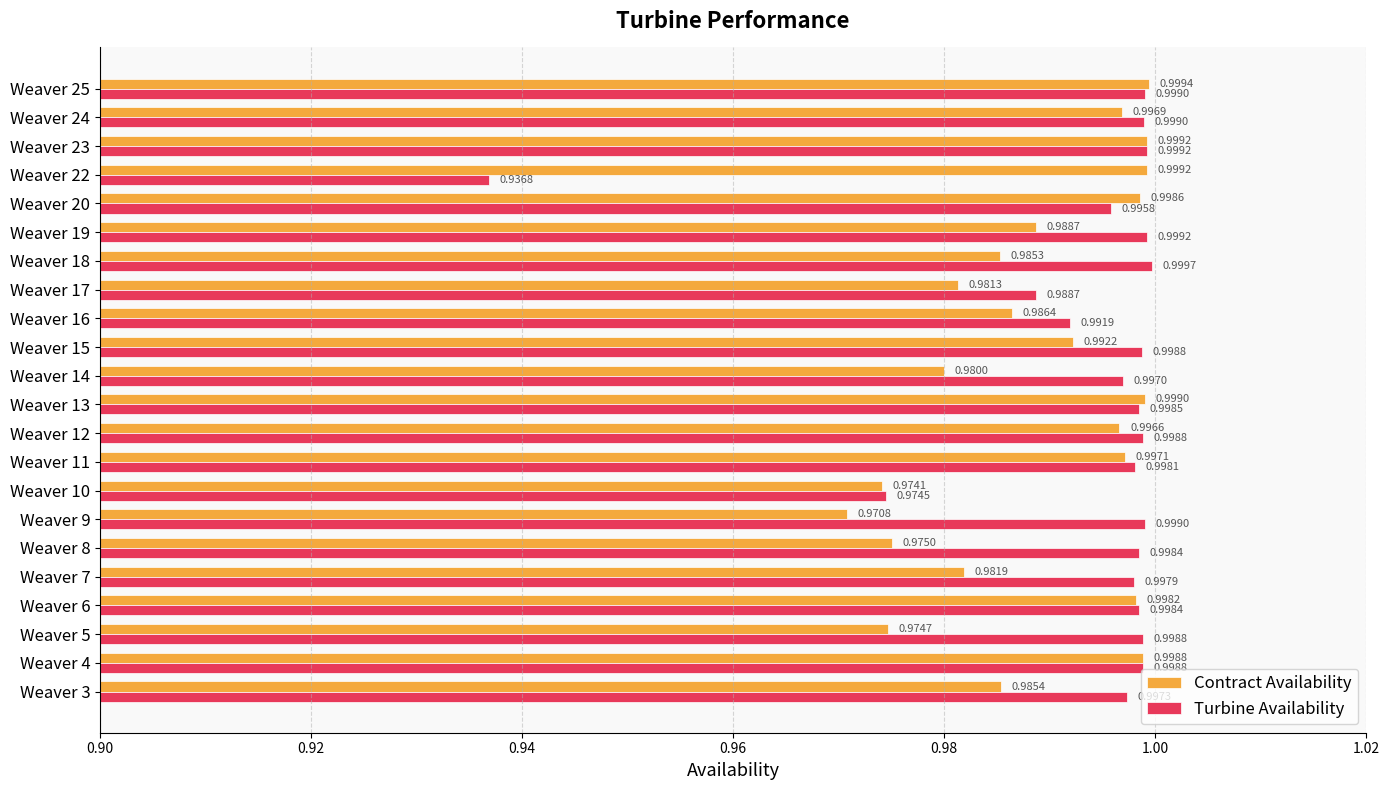

What is the sum of the Turbine Availability values at Weaver 22 and Weaver 10?

1.9